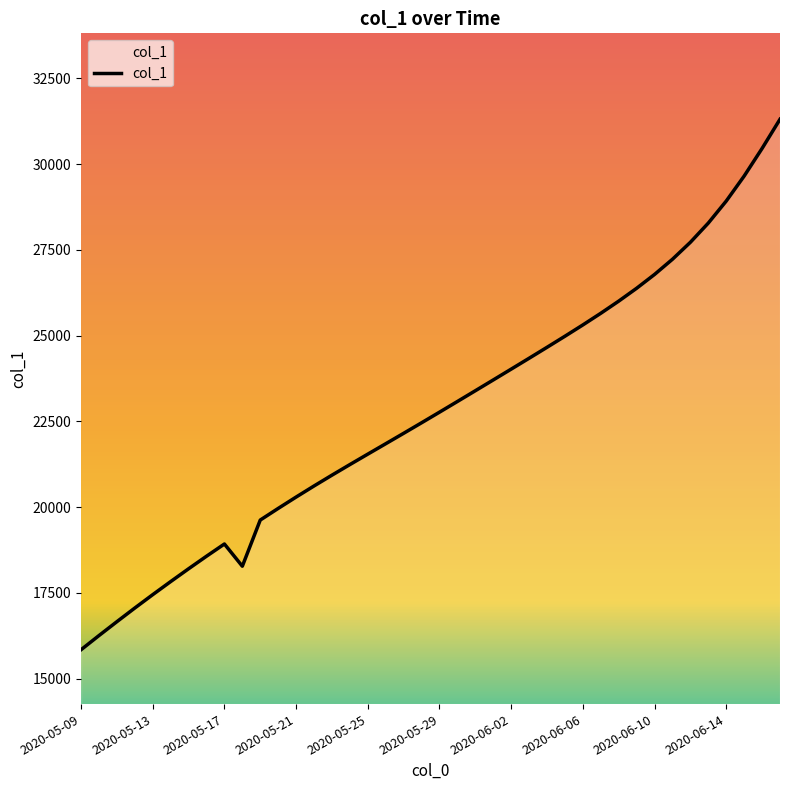

What is the minimum value shown in the chart?

15842.6